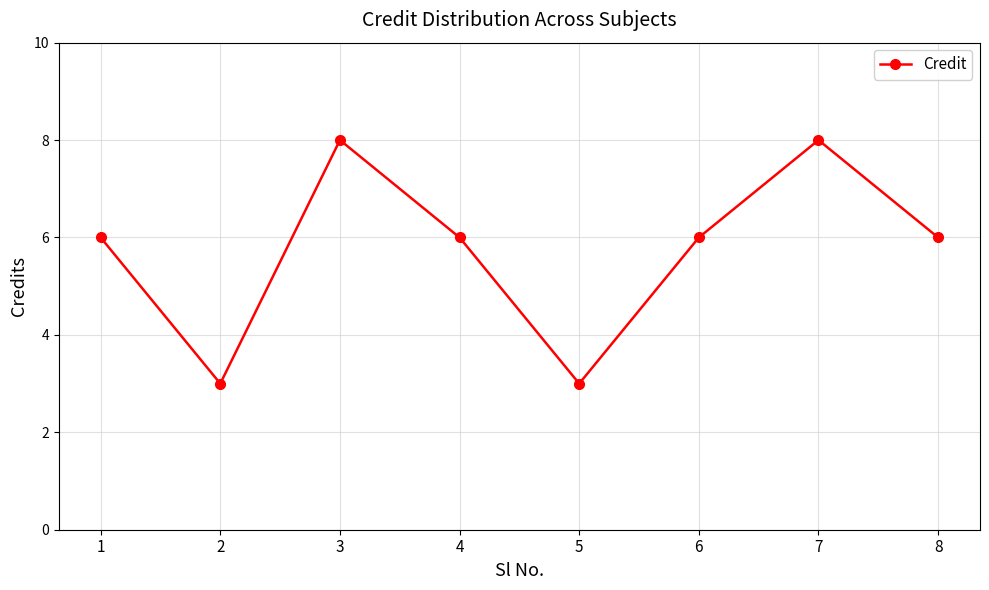

What is the average value?

6